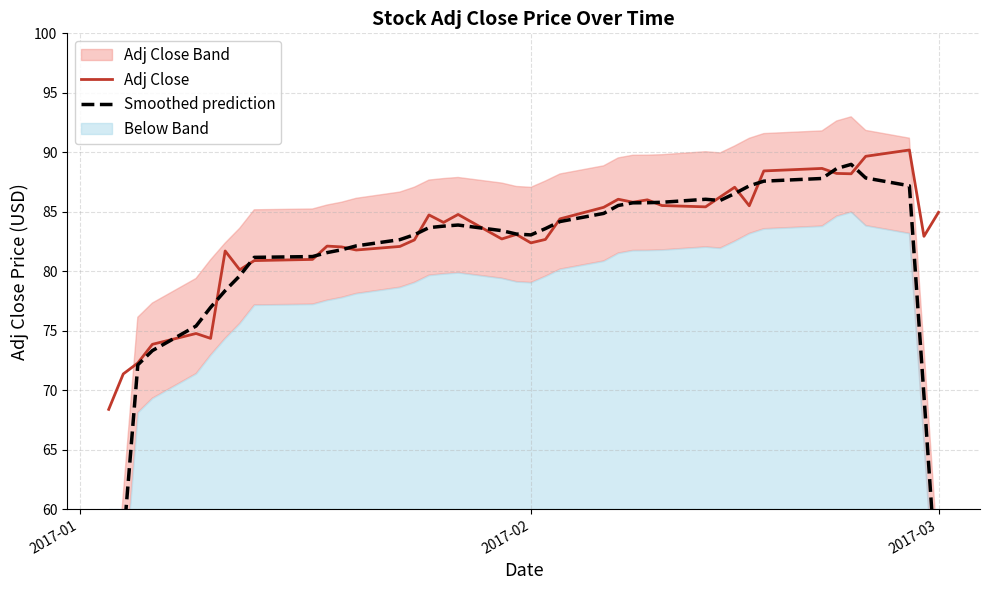

What is the maximum value for Adj Close?

90.2